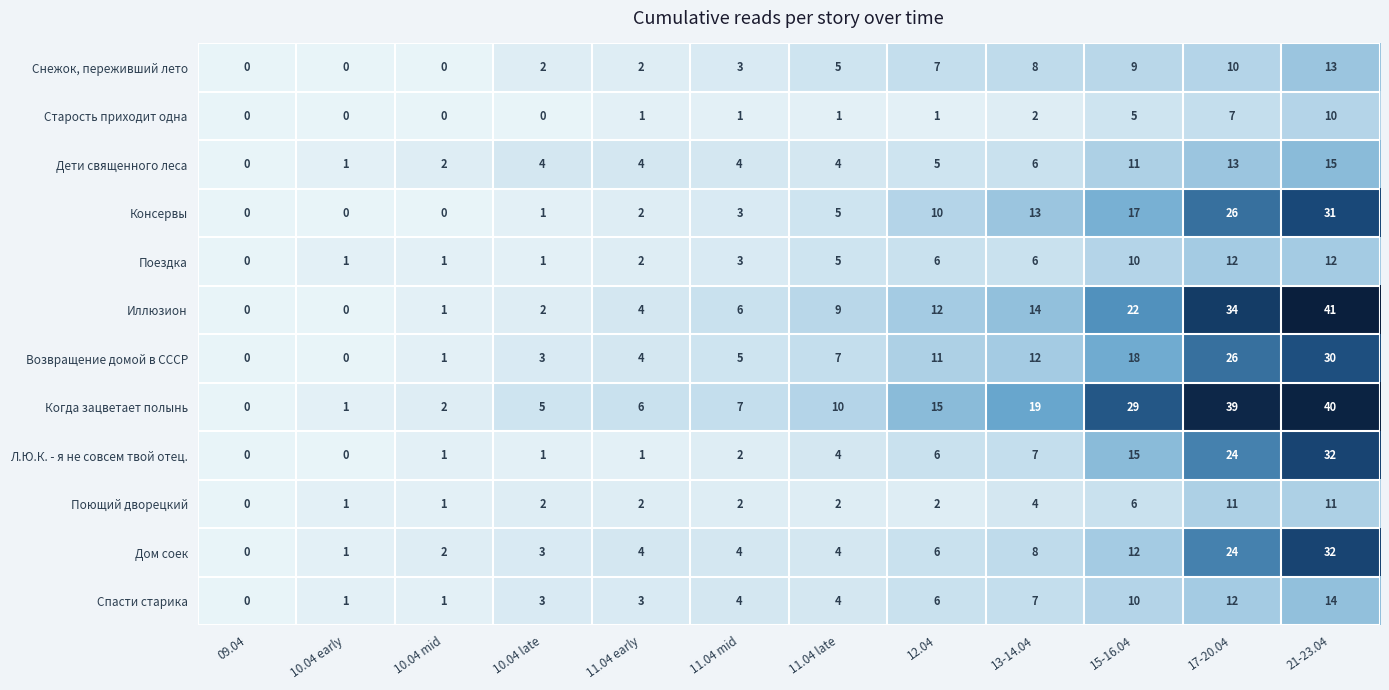

Which series has the largest total across all categories?

Когда зацветает полынь